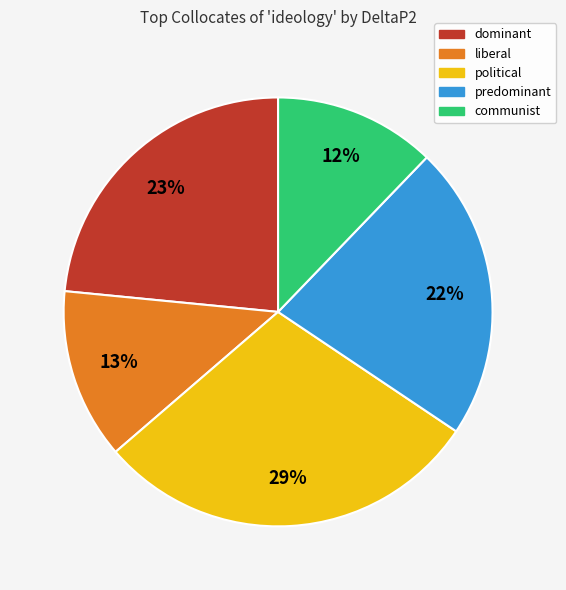

Is there a majority slice in this chart?

No